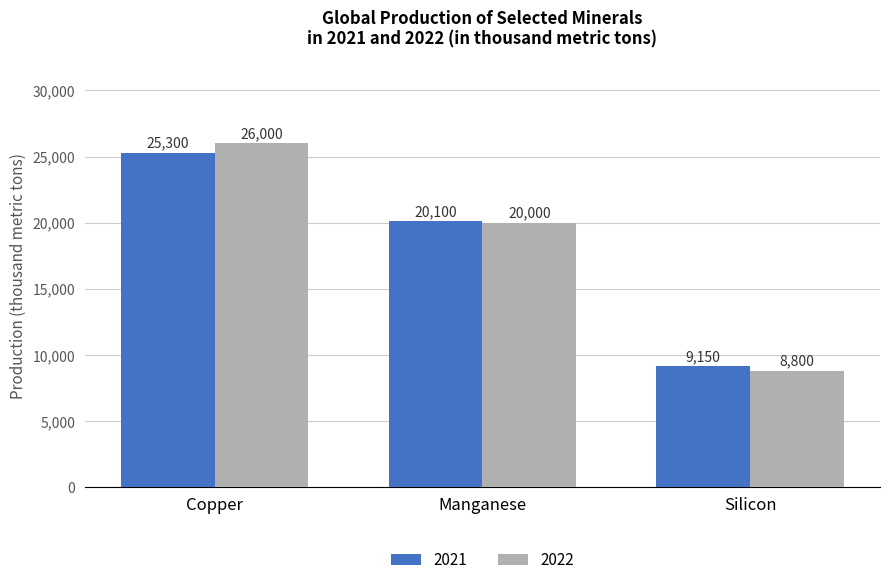

Reading left to right, transcribe all the data shown in this chart.

2021: 25300	20100	9150
2022: 26000	20000	8800